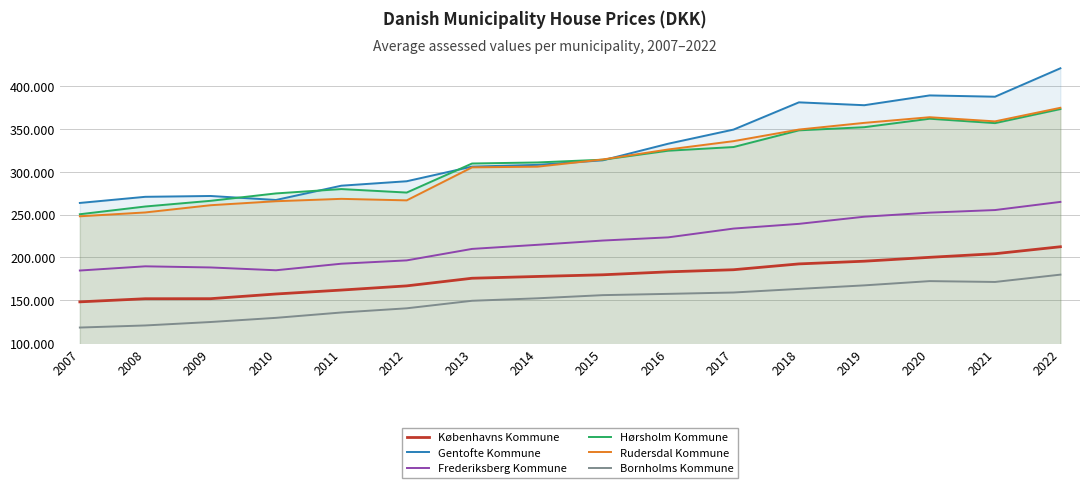

Which has a higher value, 2009 or 2017?

2017